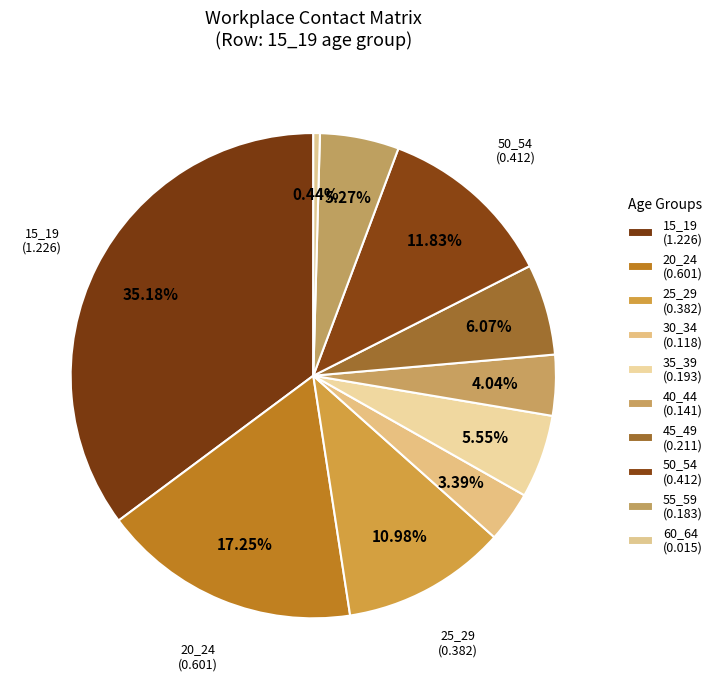

To the nearest percent, what portion does 30_34 represent?

3%